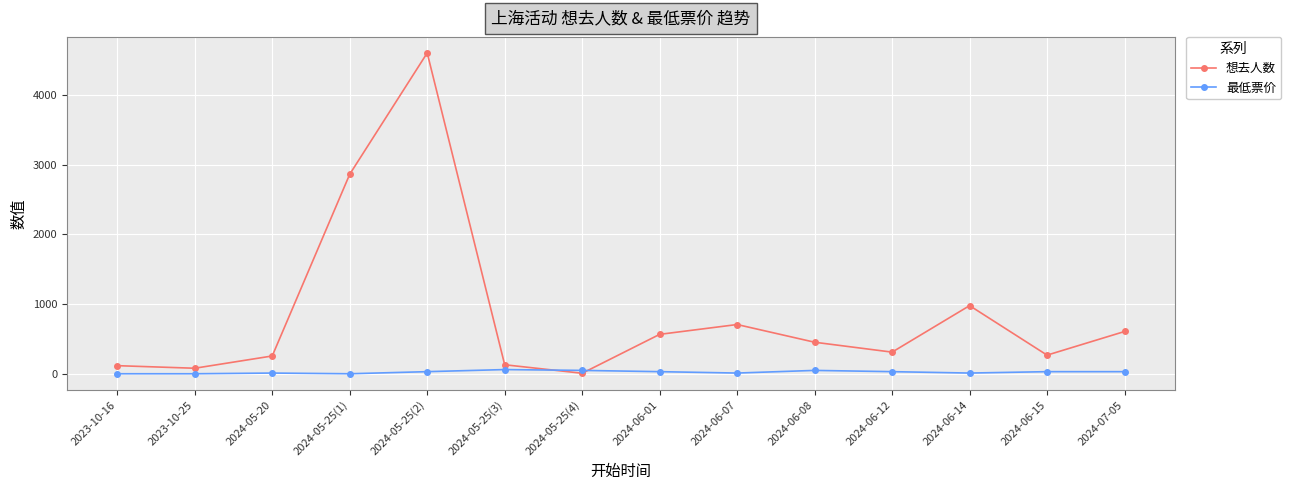

What is the label of the 11th point from the left?

2024-06-12